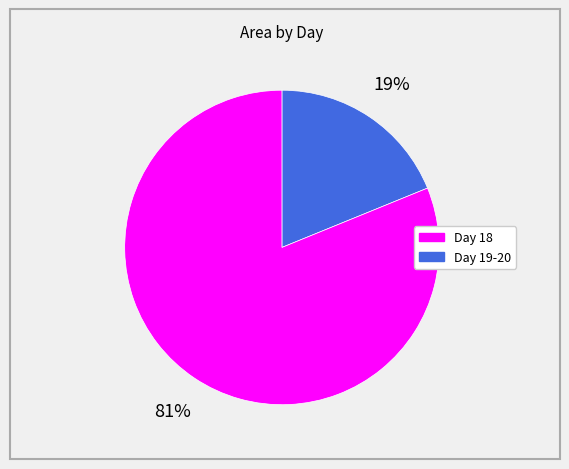

To the nearest percent, what is the difference between the largest and smallest slice percentages?

62%